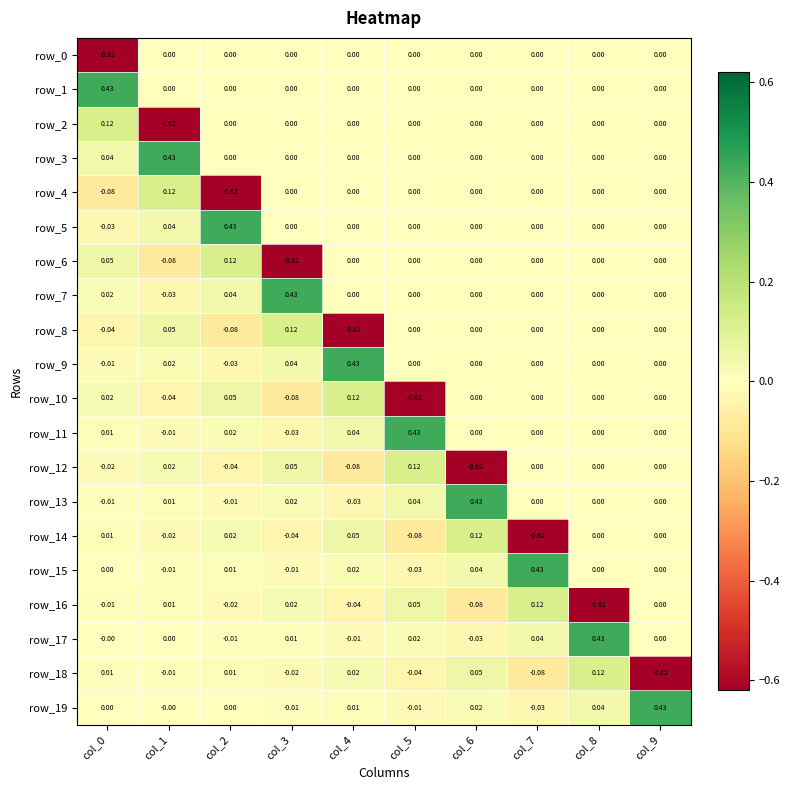

Is the value of row_2 at col_3 greater than the value of row_19 at col_5?

Yes